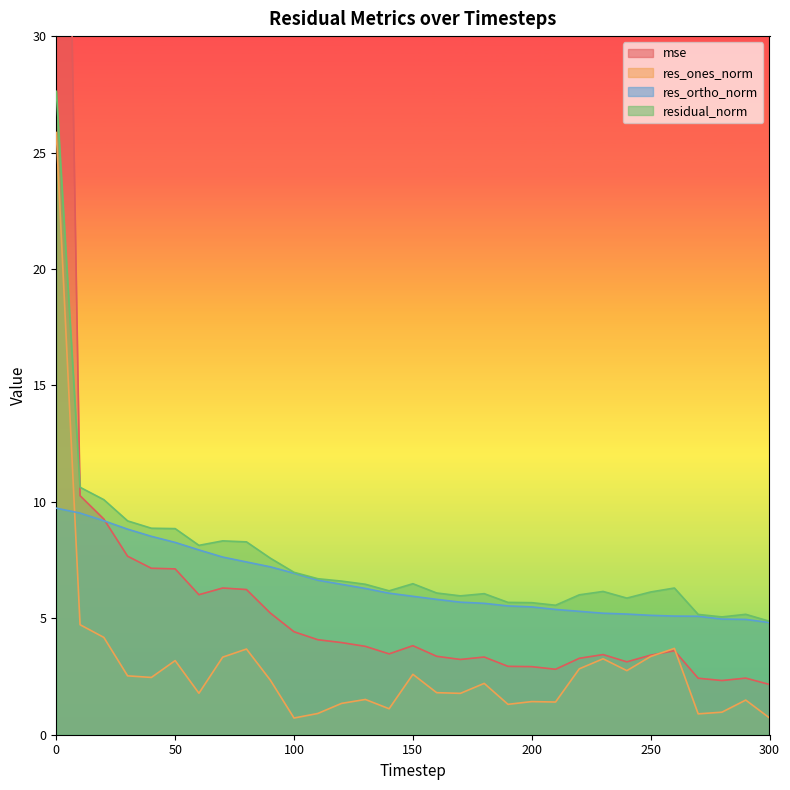

Is the value of res_ones_norm at 100 greater than the value of res_ortho_norm at 140?

No